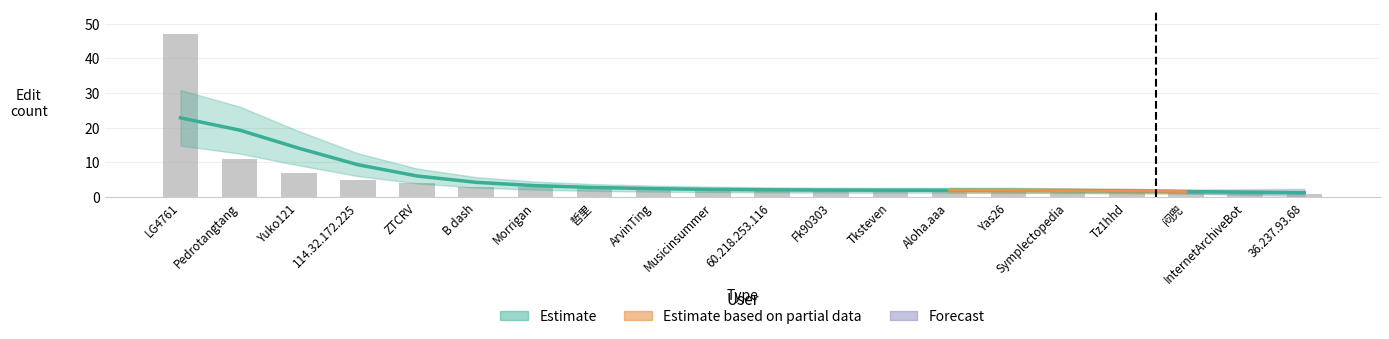

What is the label of the 18th bar from the left?

闷兜